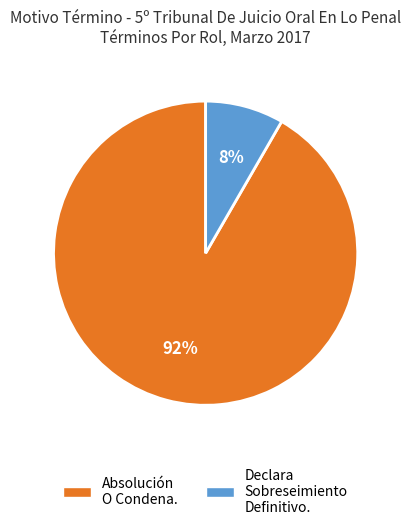

Is the sum of Declara Sobreseimiento Definitivo. and Absolución O Condena. greater than half?

Yes